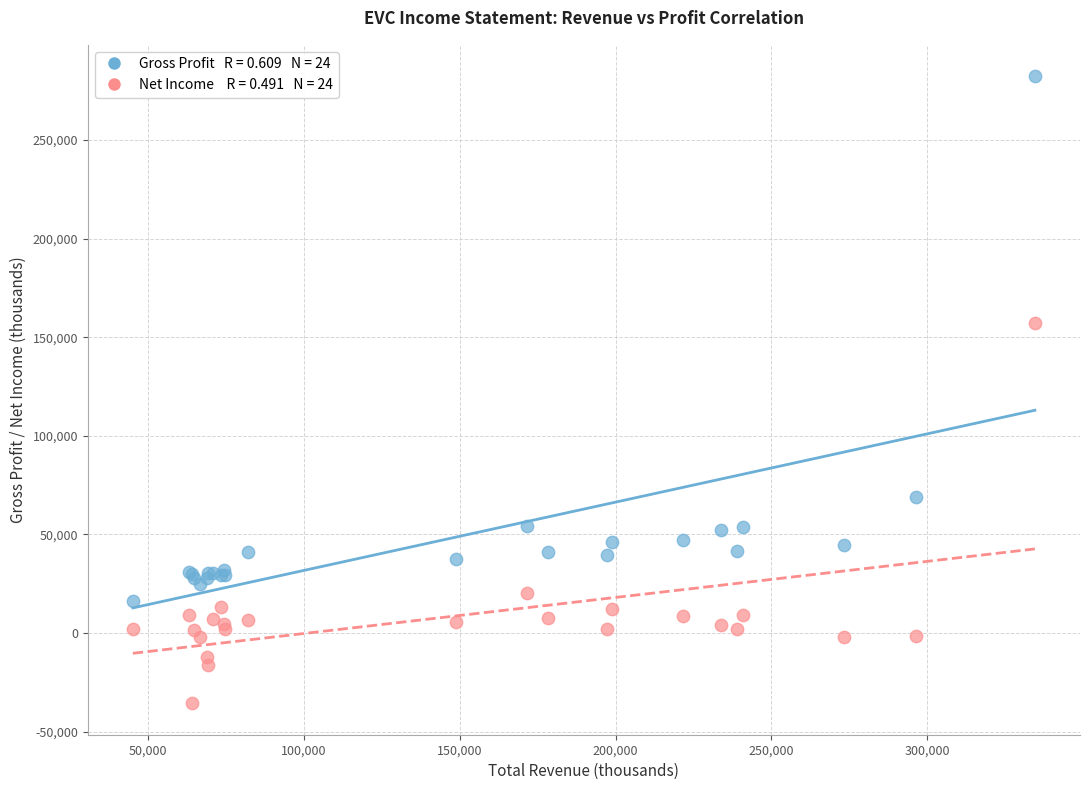

Across all series, what Y value is closest to 123350?

157200